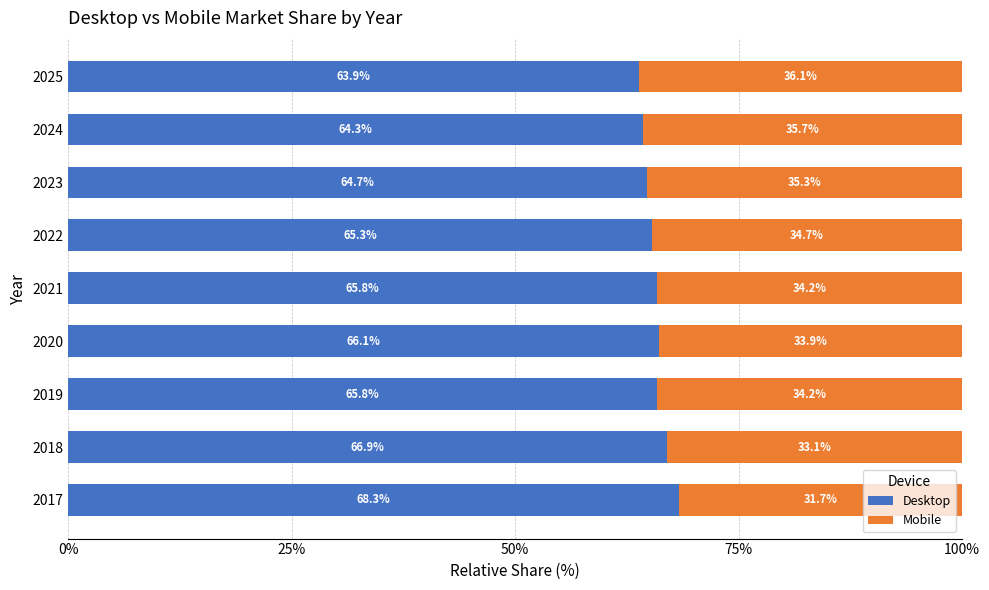

Where is Desktop nearest to the value 66?

2020